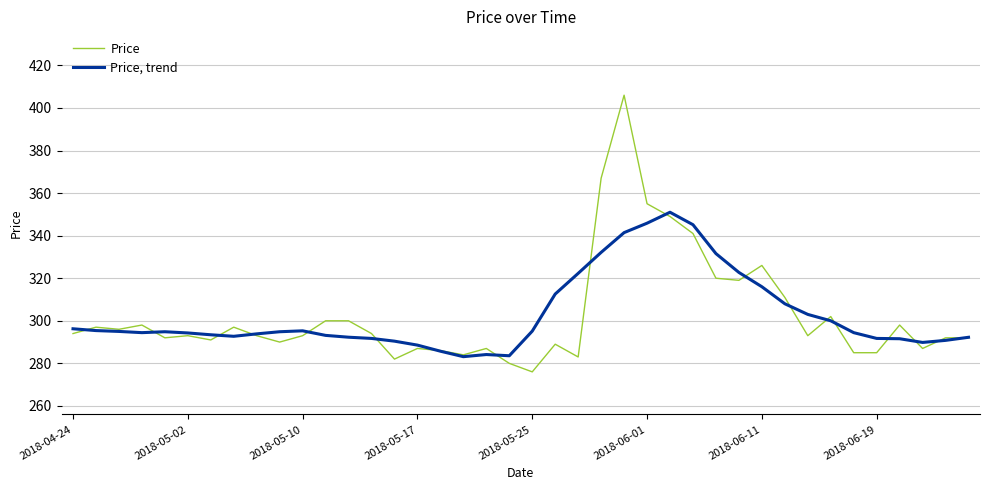

Rank the series by their maximum value, from lowest to highest.

Price, trend, Price